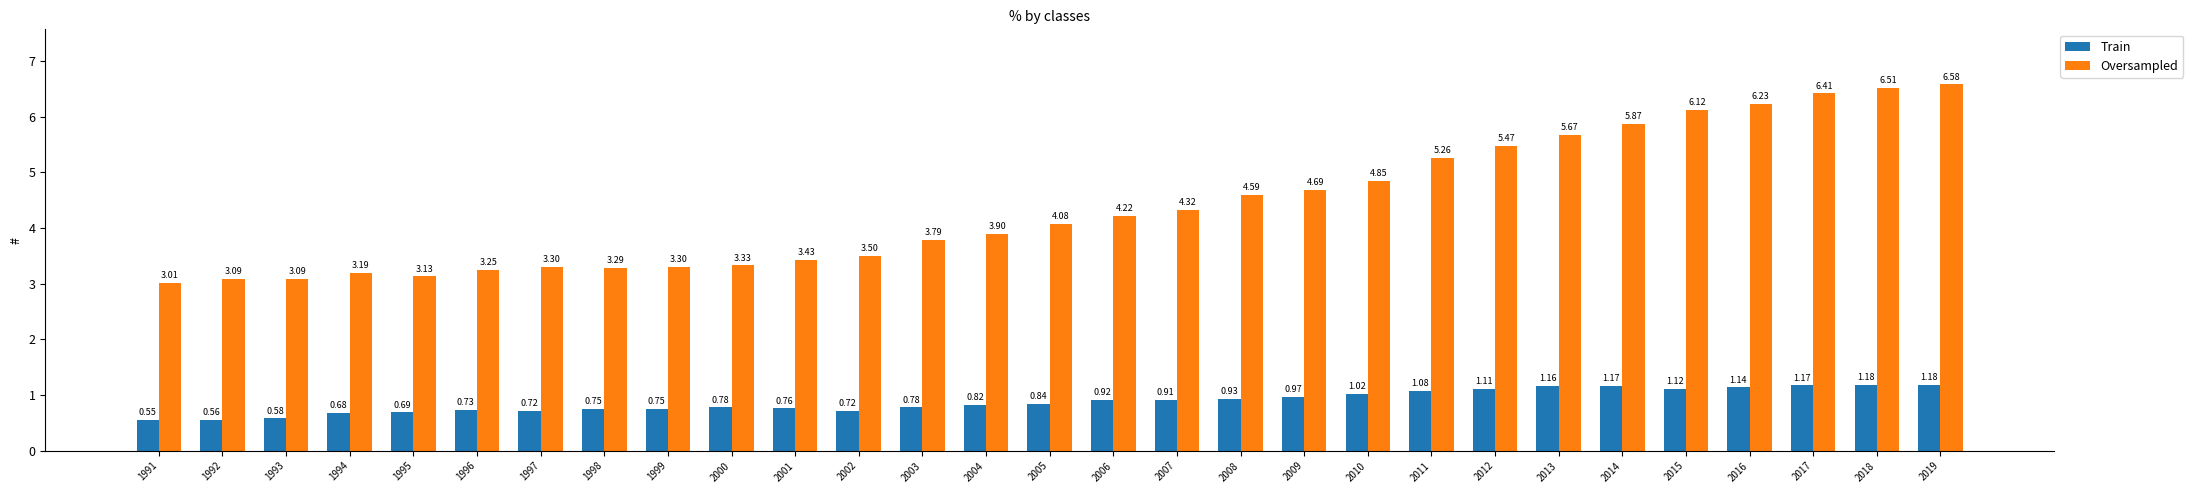

At which category does the chart reach its peak across all series?

2019